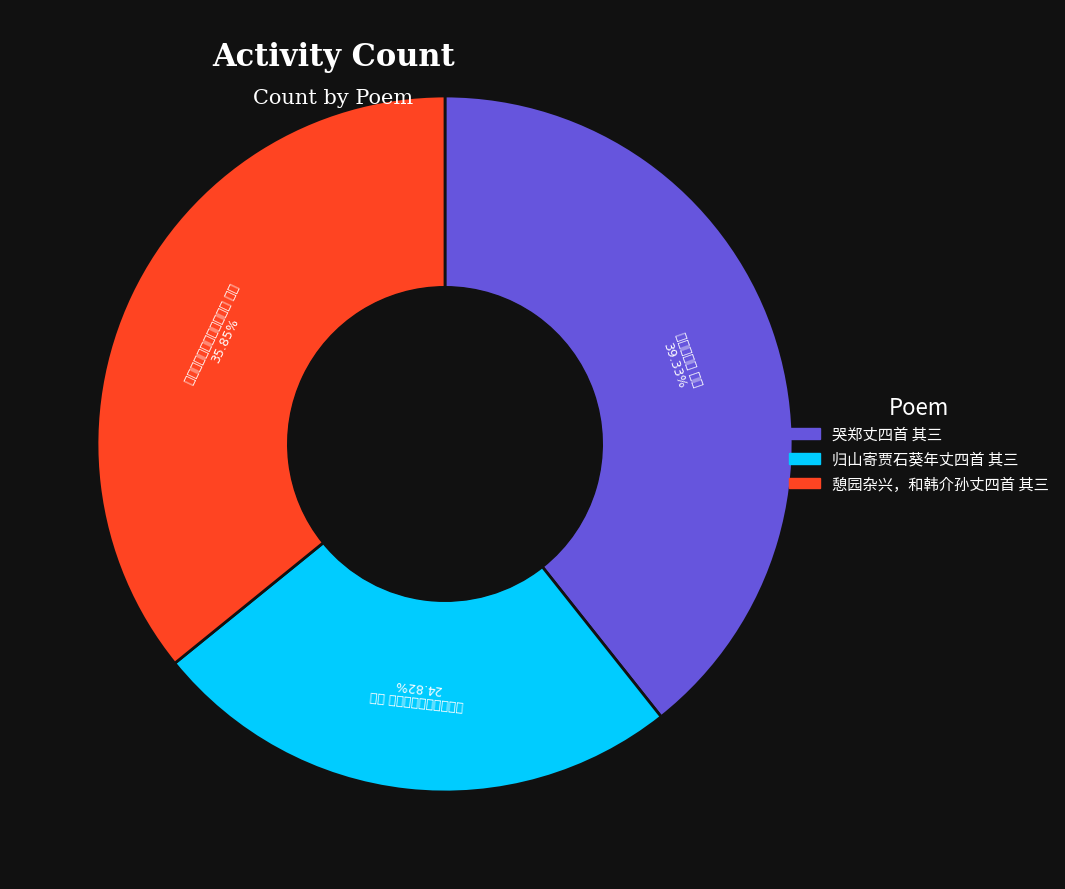

The 憩园杂兴，和韩介孙丈四首 其三 slice represents 36% of the pie. True or false?

True